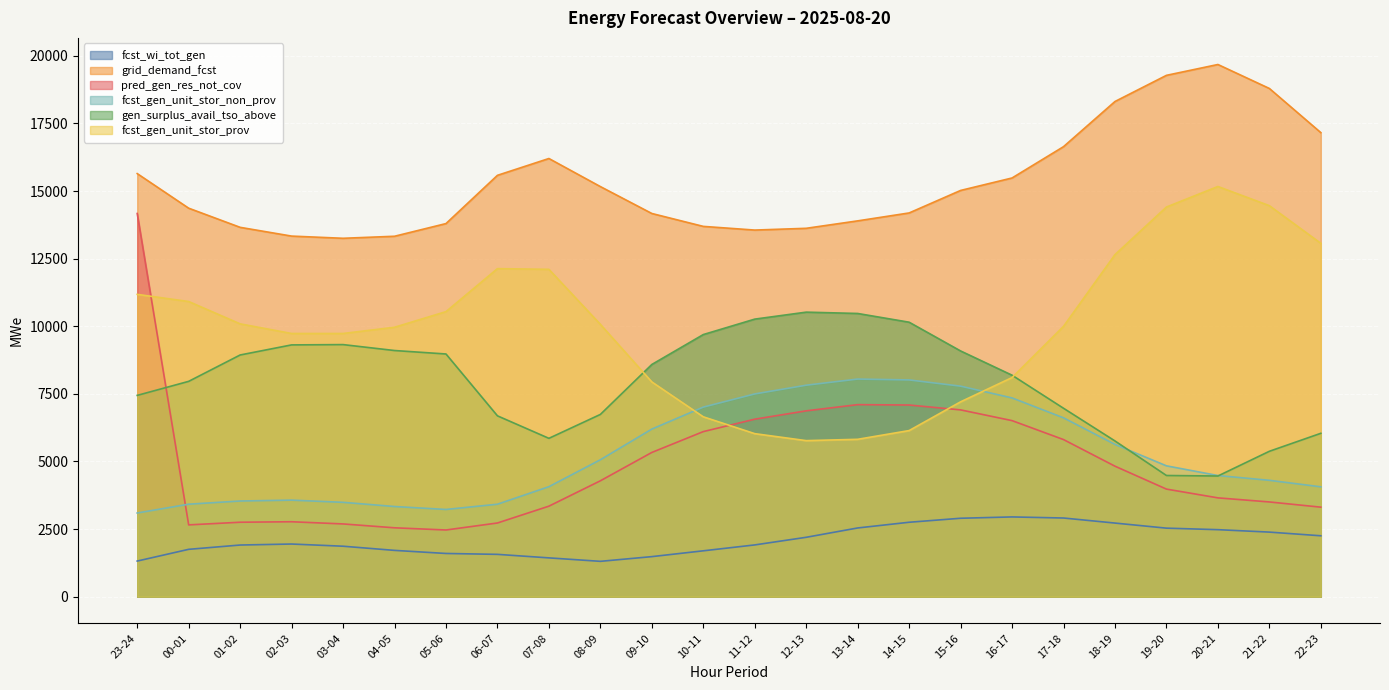

What is the label of the 24th point from the right?

23-24